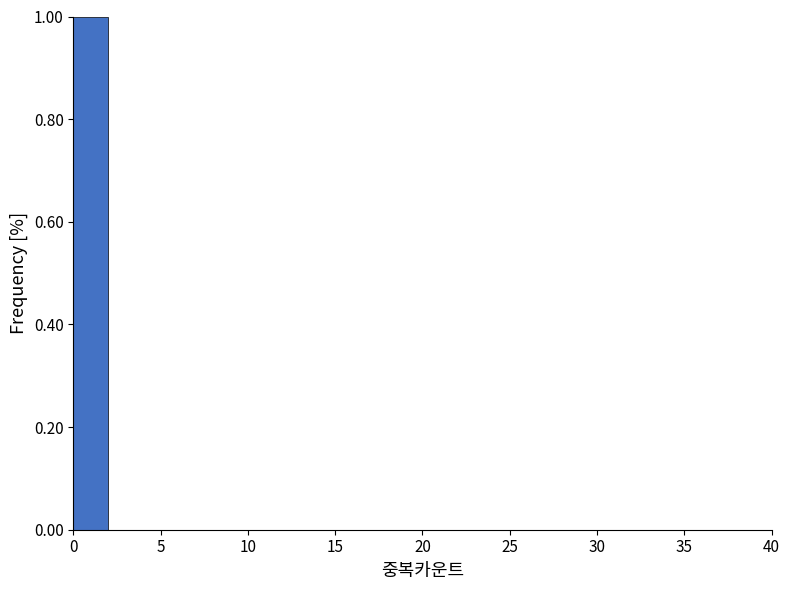

How tall is the bar that spans 0 to 2 on the x-axis? The values are not printed on the chart, so give them approximately, as read against the axis.

1